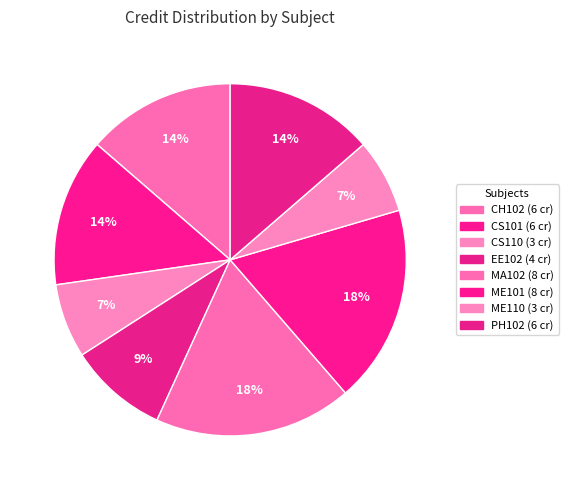

Which category has the smallest portion of the pie?

CS110